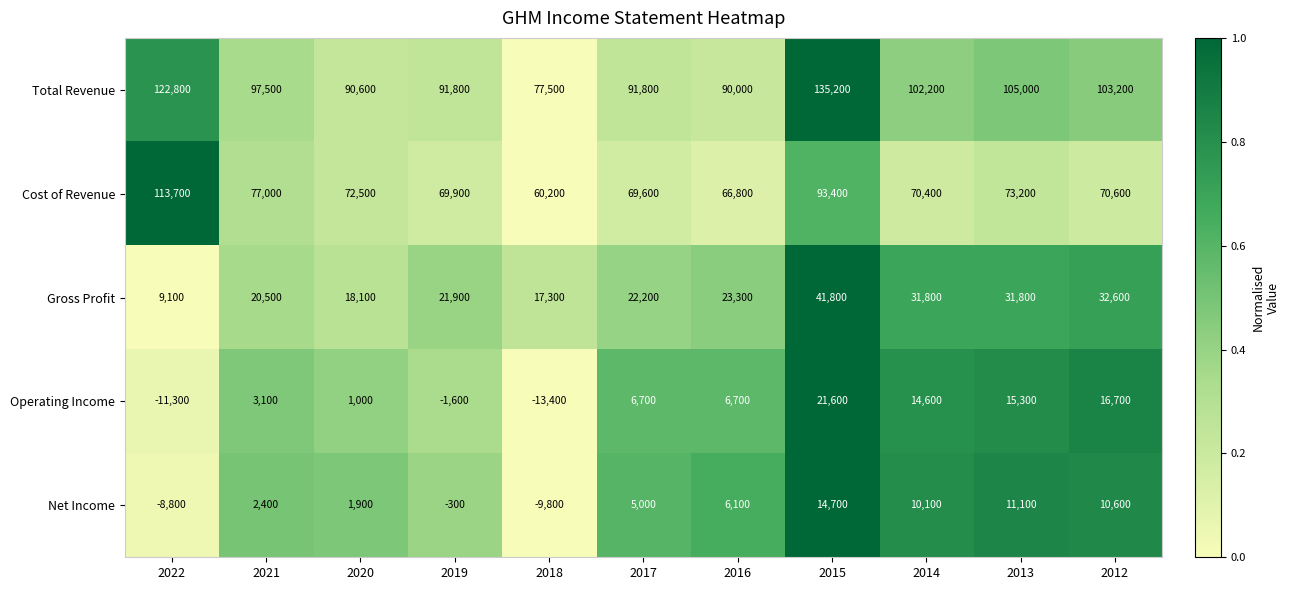

Which series has the largest total across all categories?

Total Revenue